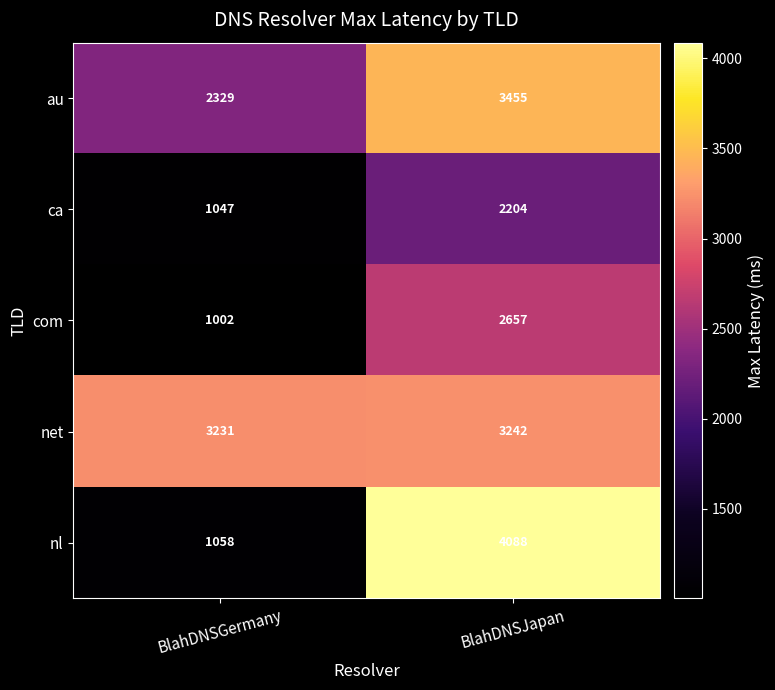

What is the difference between the maximum and minimum values in the net series?

11